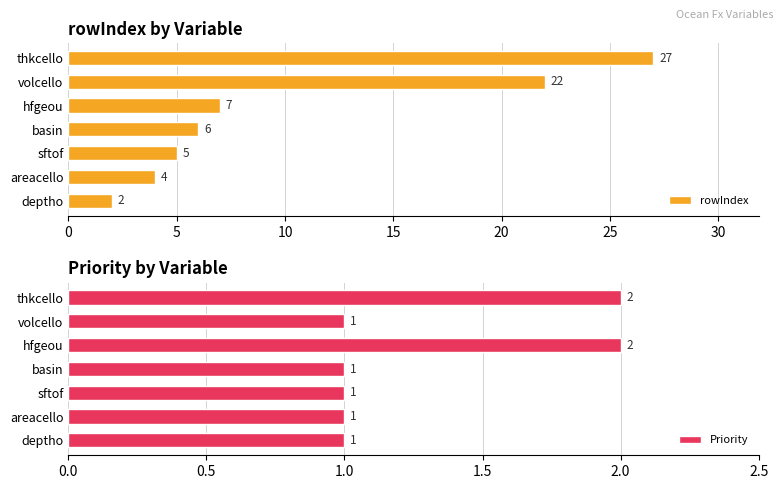

What is the average value of the Priority series?

1